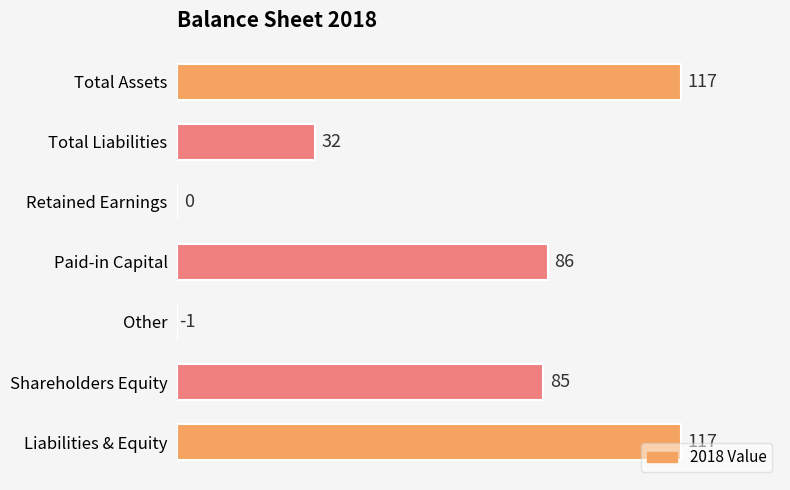

How many categories are shown in the chart?

7